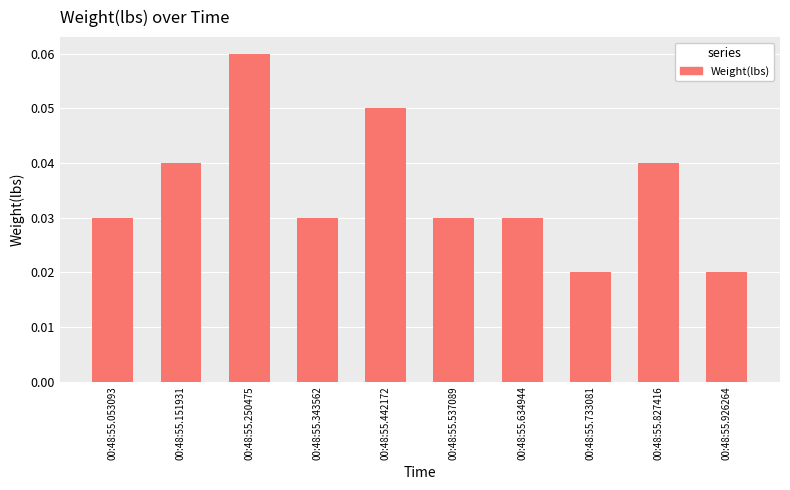

How many values are between 0 and 1?

10